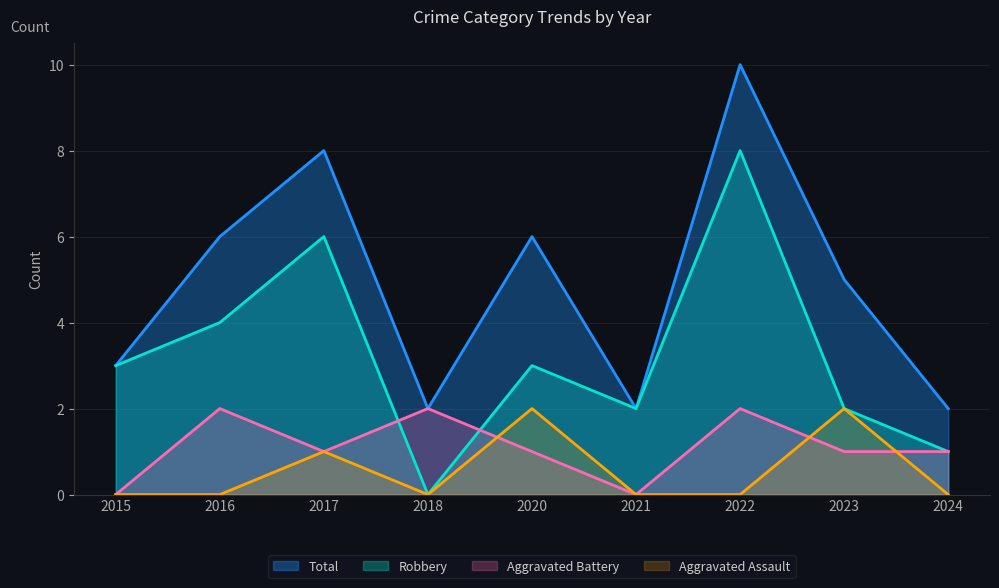

The Robbery series shows 2 at 2023. True or false?

True